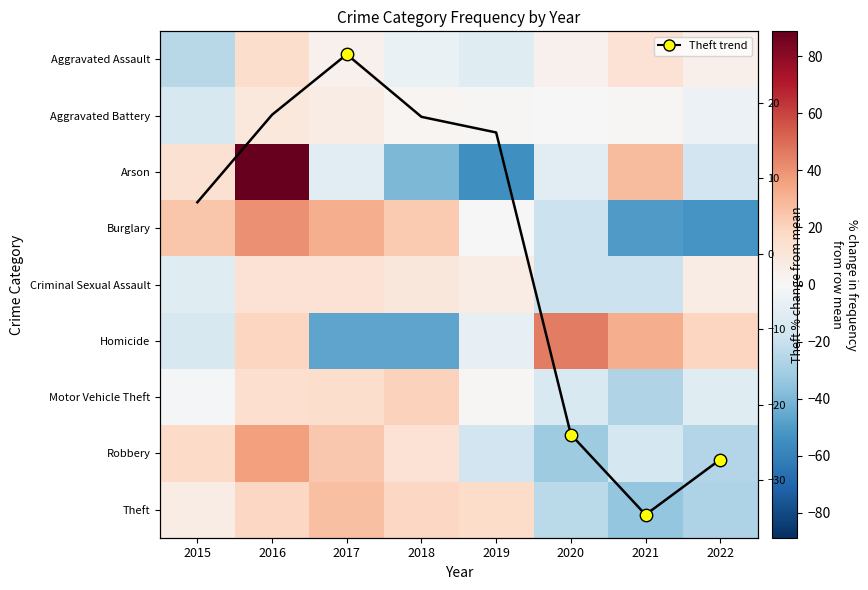

Which category has the highest value across all series?

2016